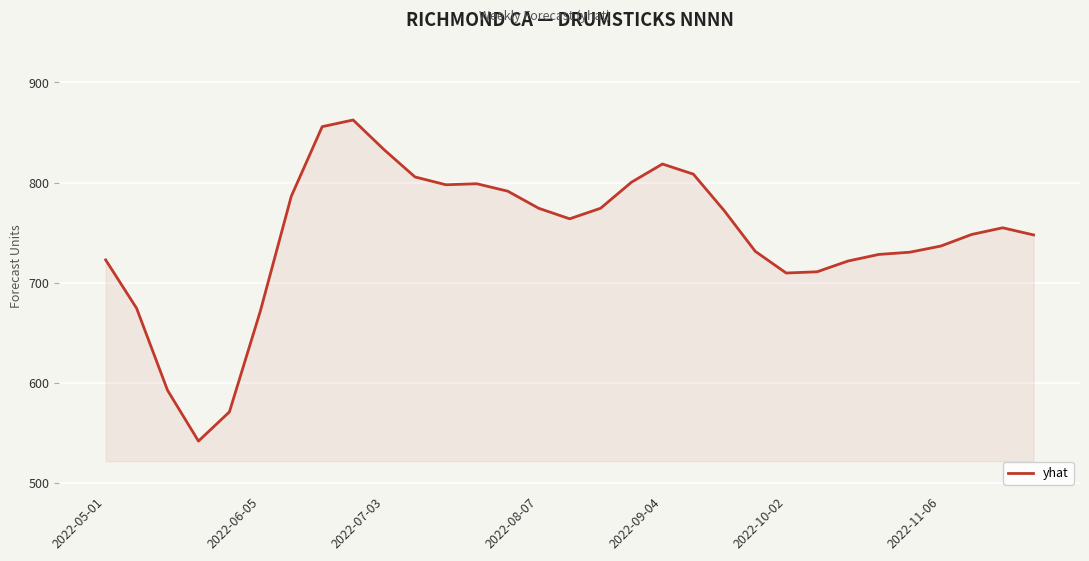

Does the chart display data point markers on the line(s)?

No